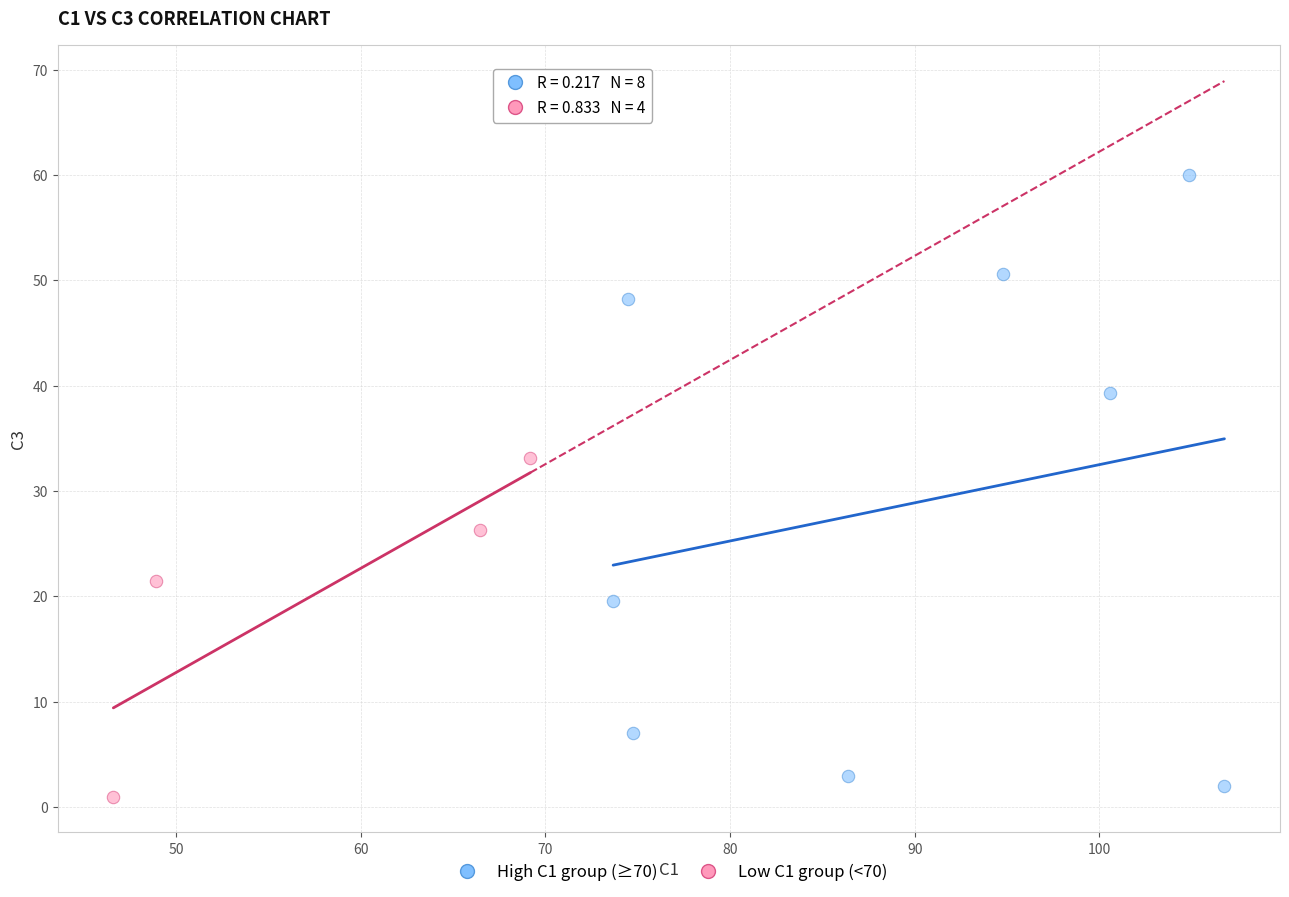

Which series has the largest Y range (max minus min)?

High C1 group (≥70)